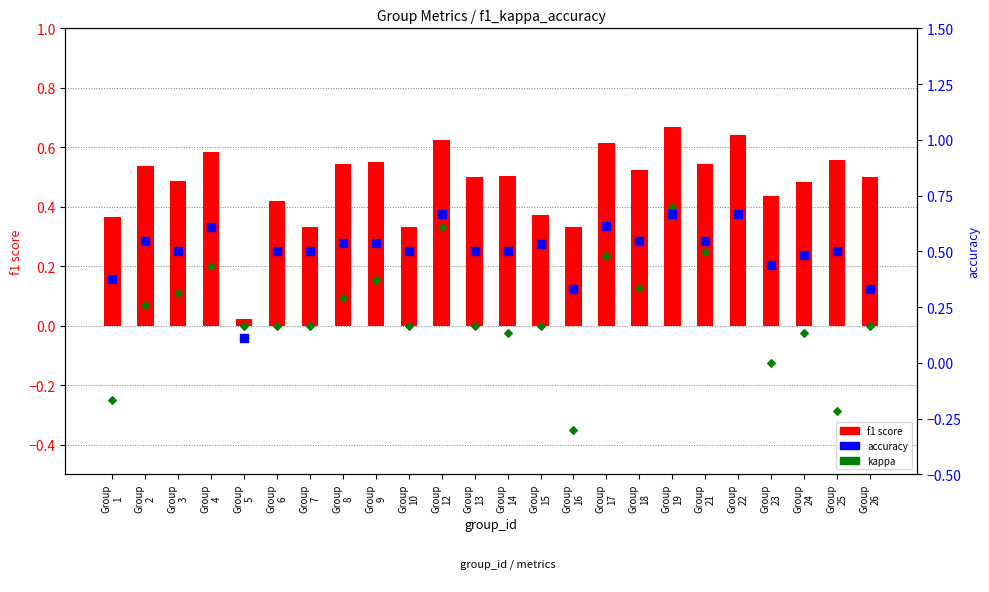

What is the total value across all series at Group
6?

0.9